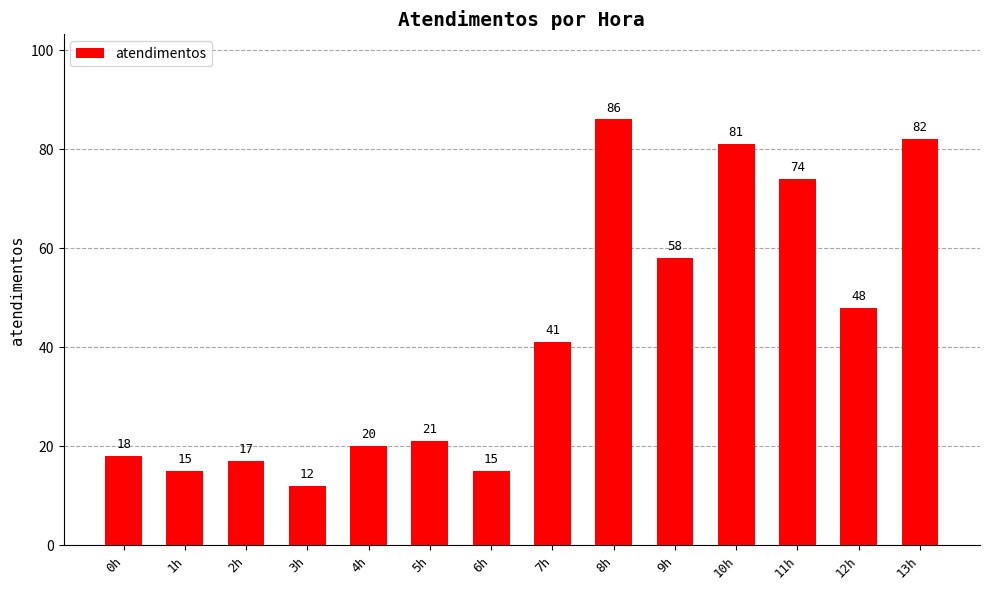

Are the bars horizontal?

No